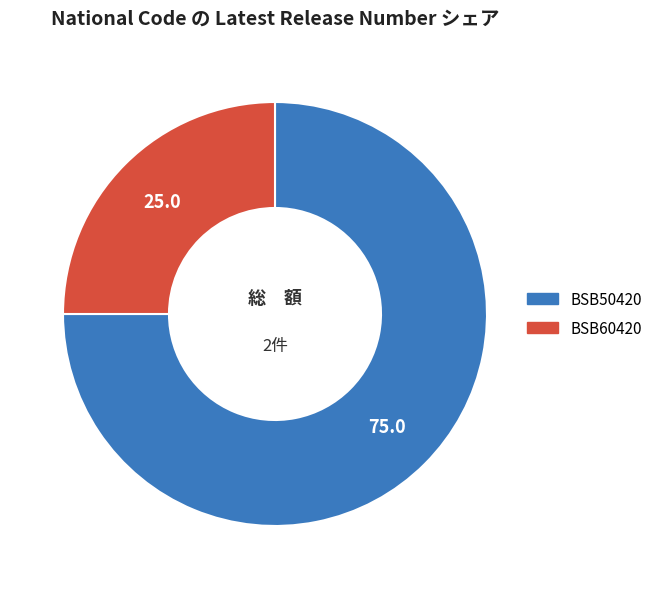

Approximately how many times larger is the value at BSB50420 compared to BSB60420?

3.0